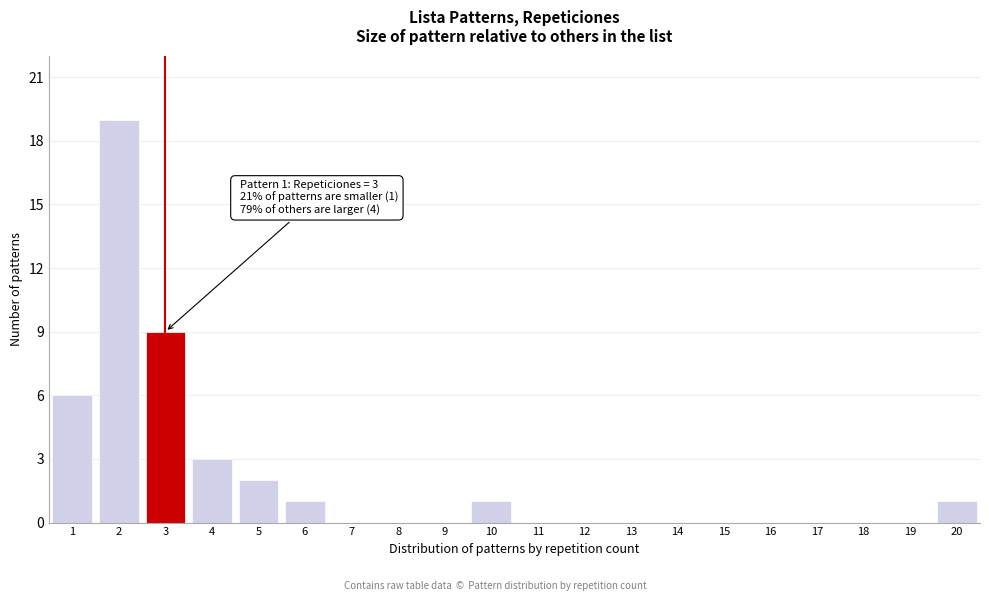

Reading right to left, what are all the values shown in this chart?

20=1	19=0	18=0	17=0	16=0	15=0	14=0	13=0	12=0	11=0	10=1	9=0	8=0	7=0	6=1	5=2	4=3	3=9	2=19	1=6